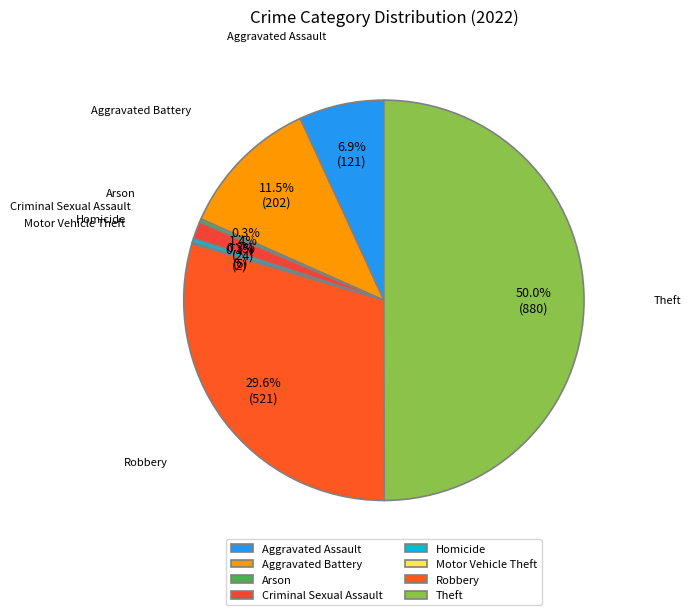

Is the sum of Criminal Sexual Assault and Aggravated Battery greater than half?

No